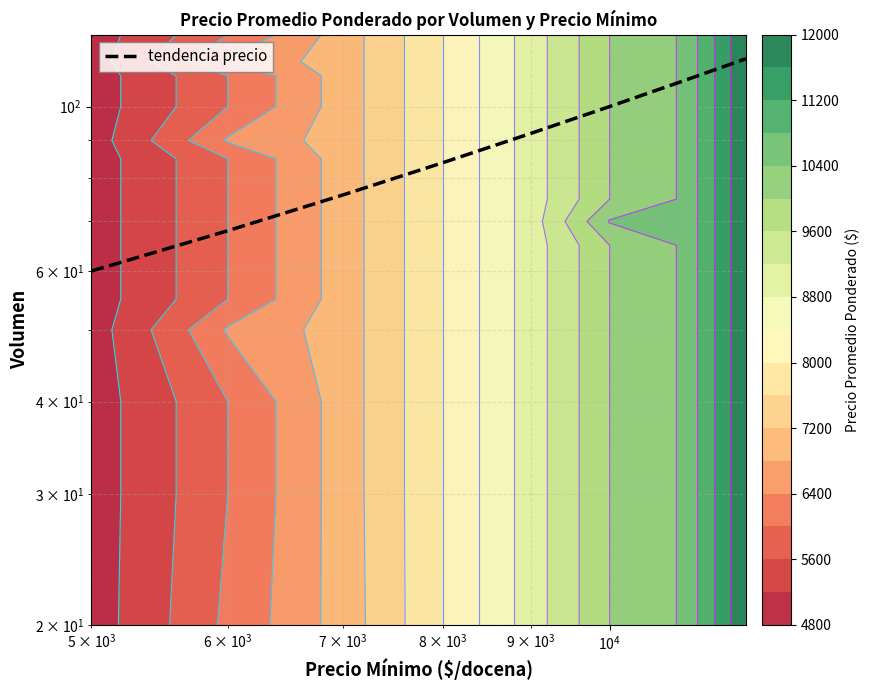

How many categories are shown in the chart?

8